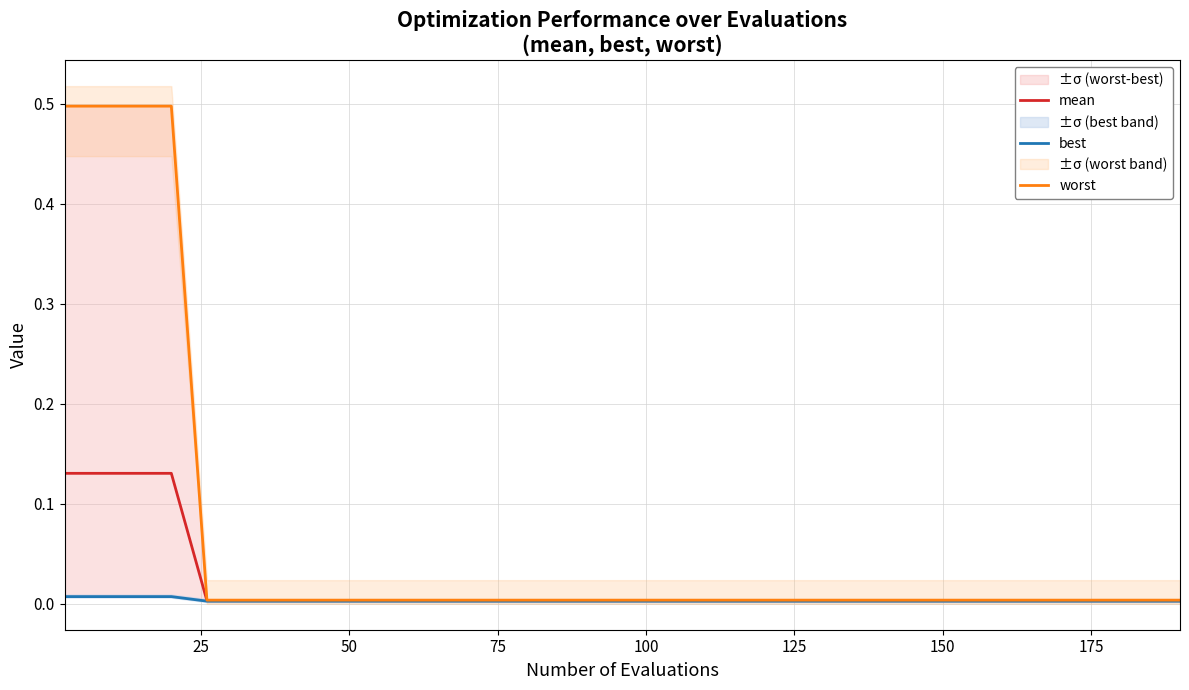

True or false: worst and mean cross at least once.

False